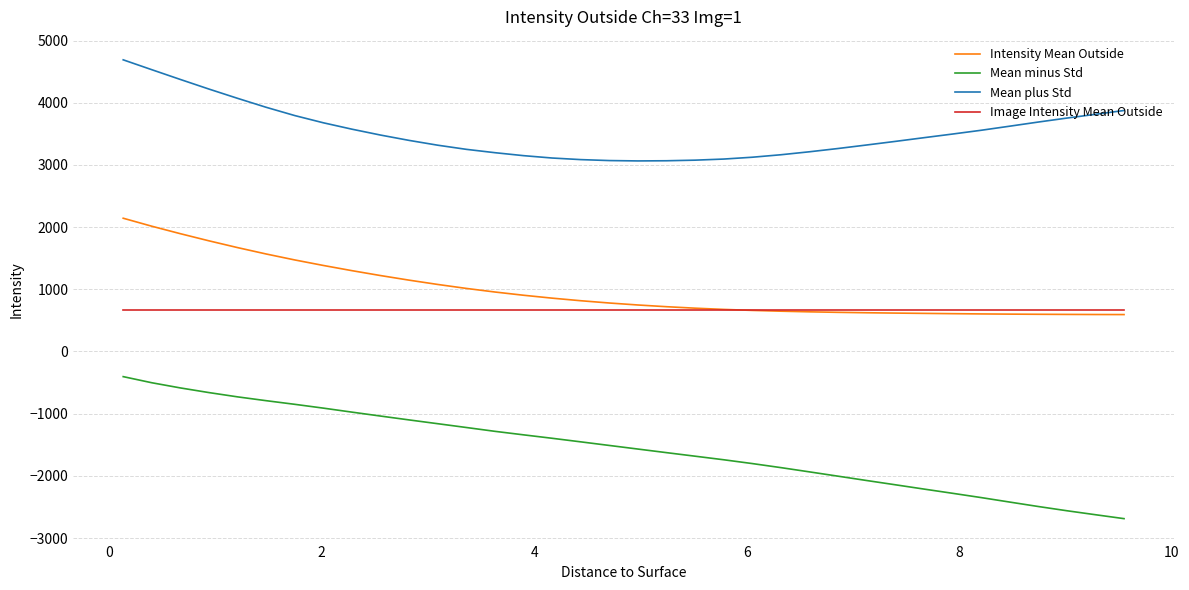

Which series has the largest total across all categories?

Mean plus Std